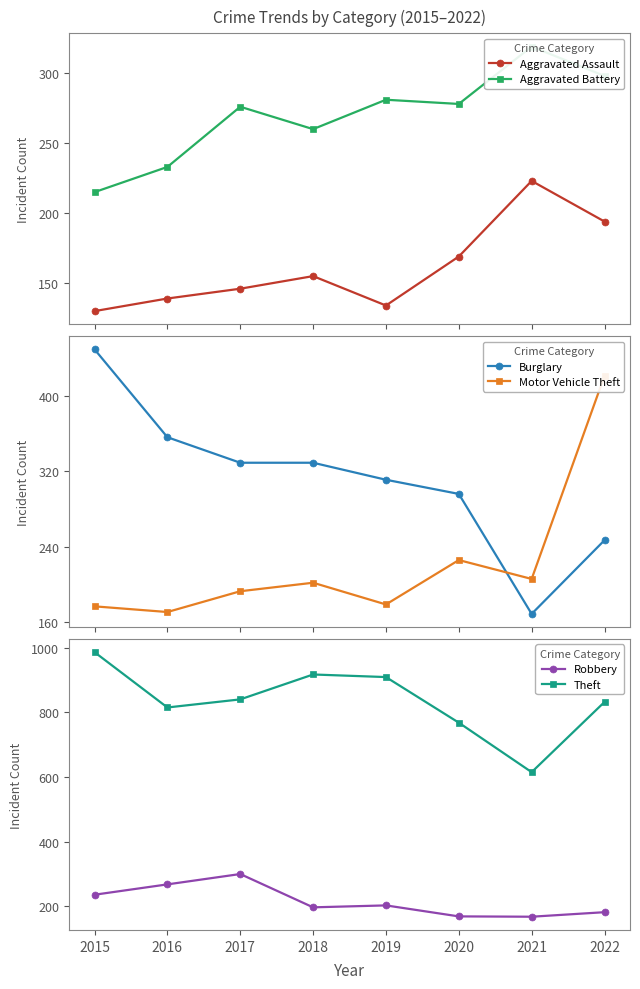

Which category has the lowest value across all series?

2015